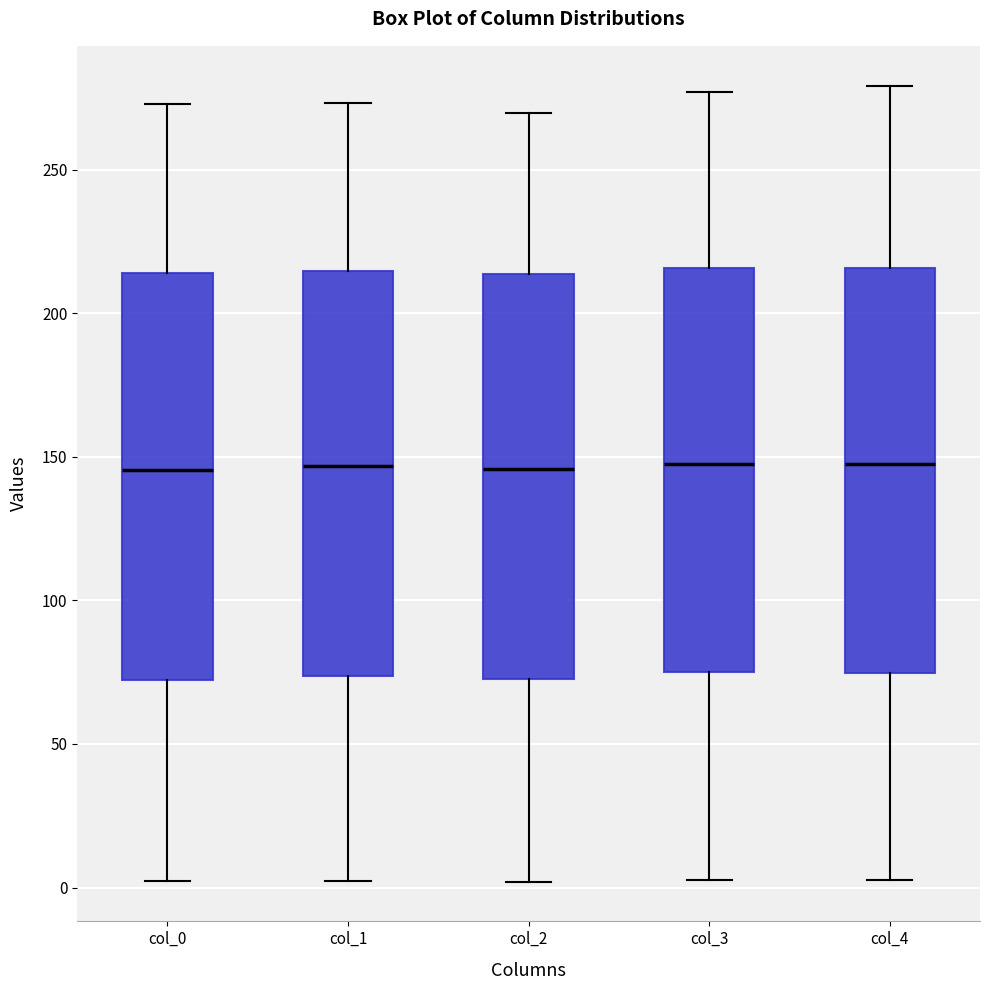

Reading left to right, read every box against the y-axis: the position of its median line, the range the box covers, and the ends of its whiskers. The values are not printed on the chart, so give them approximately, as read against the axis.

col_0: median 145, box 70 to 215, whiskers 0 to 275
col_1: median 145, box 75 to 215, whiskers 0 to 275
col_2: median 145, box 75 to 215, whiskers 0 to 270
col_3: median 150, box 75 to 215, whiskers 5 to 275
col_4: median 150, box 75 to 215, whiskers 5 to 280